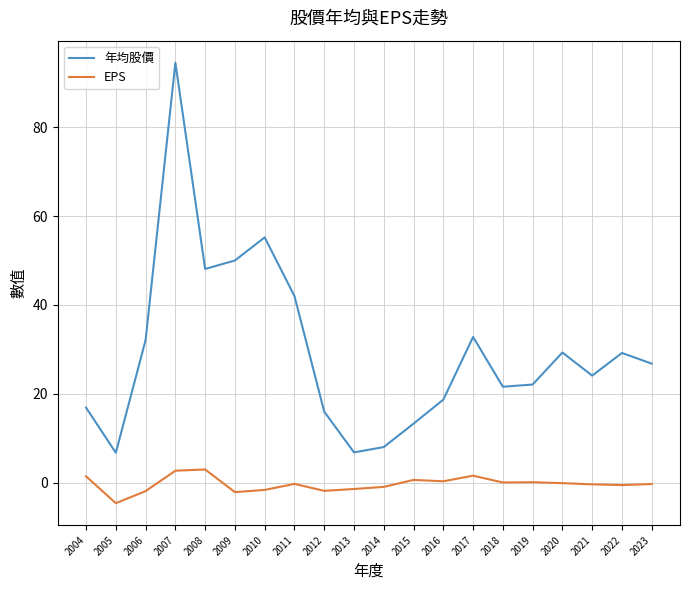

True or false: 年均股價 and EPS intersect in this chart.

False